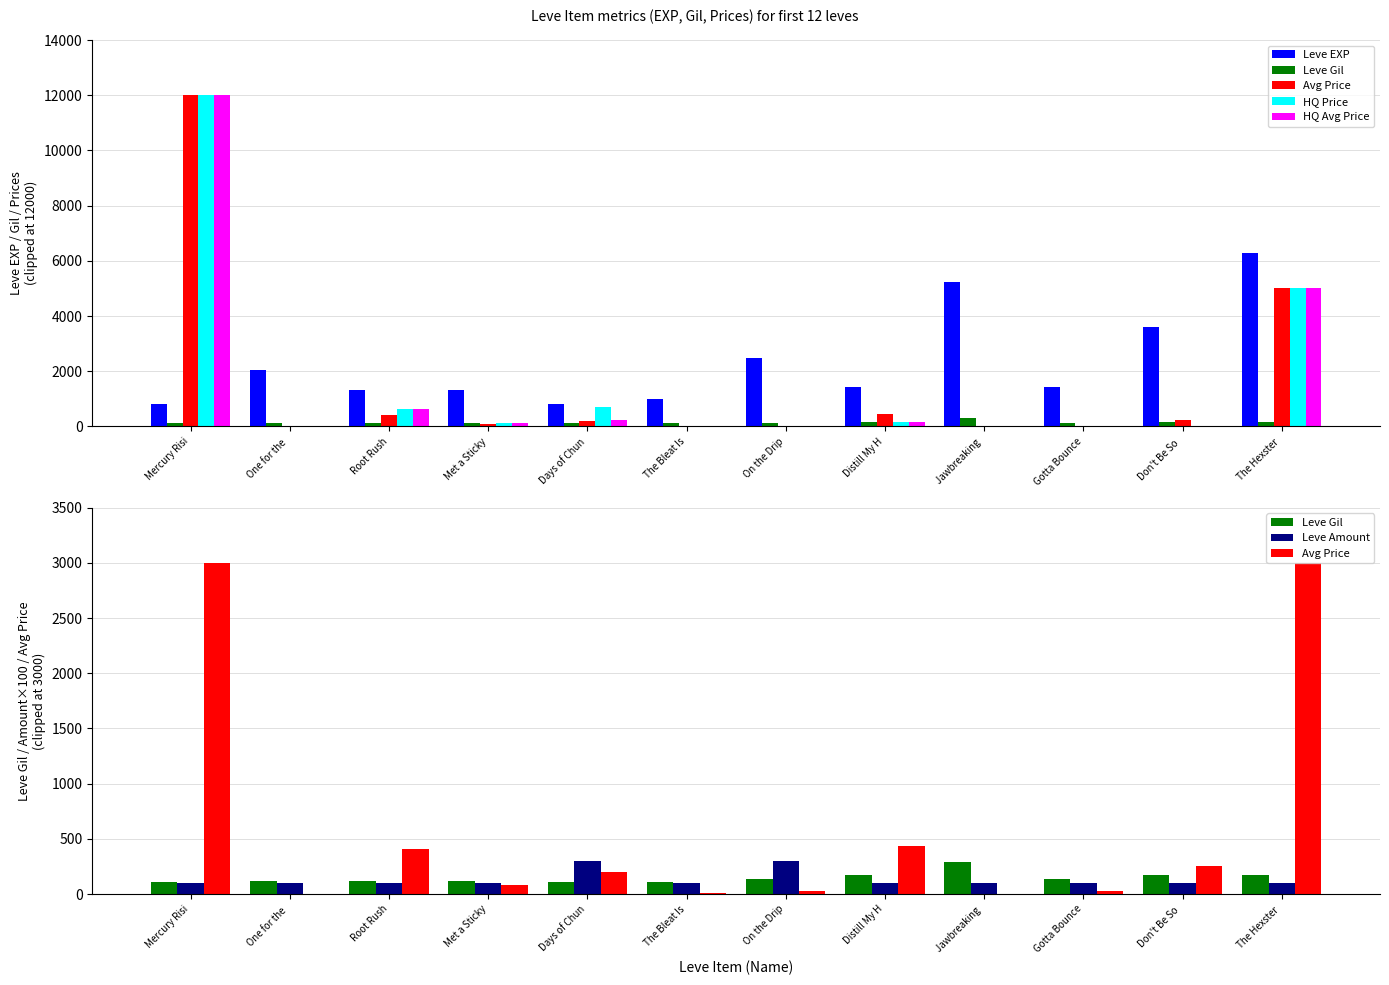

What is the label of the 7th bar from the right?

The Bleat Is